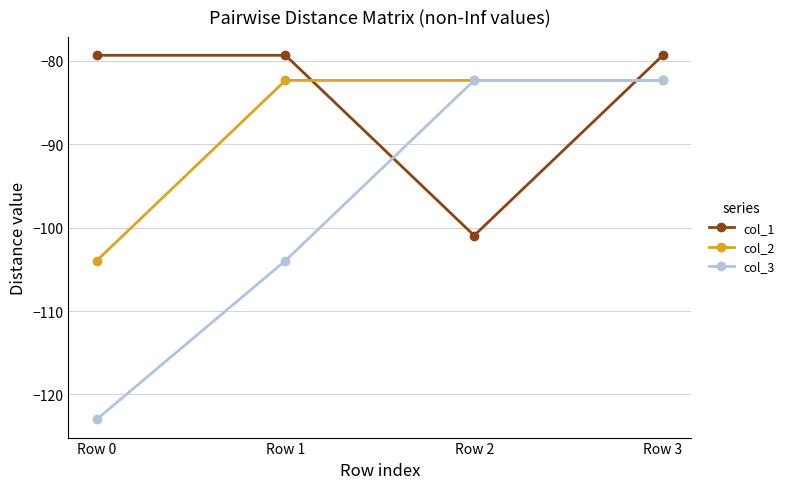

Rank the series by their average value, from lowest to highest.

col_3, col_2, col_1